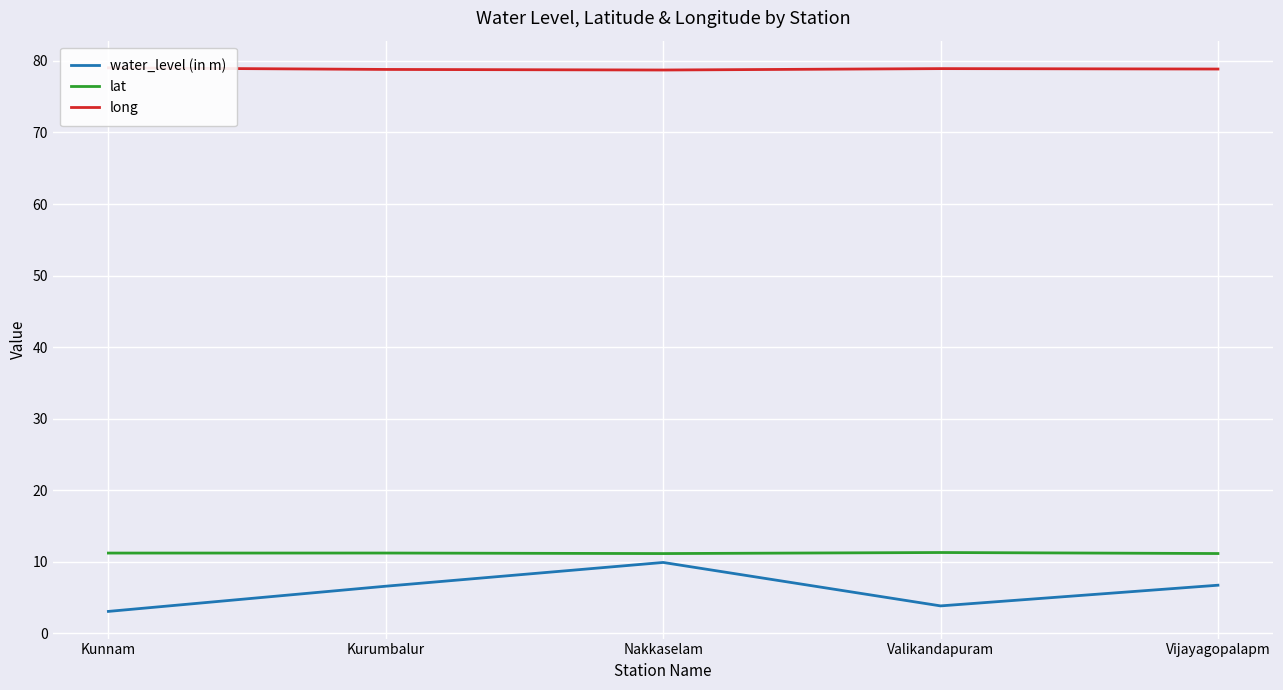

Does the chart display data point markers on the line(s)?

No